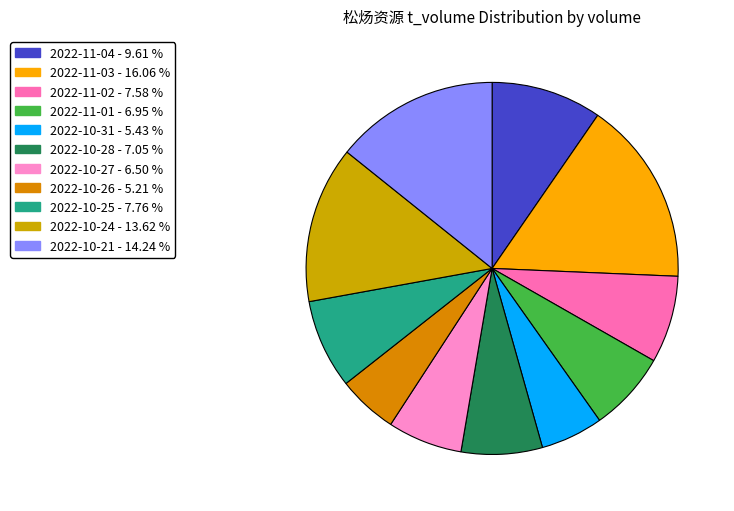

Is there a majority slice in this chart?

No